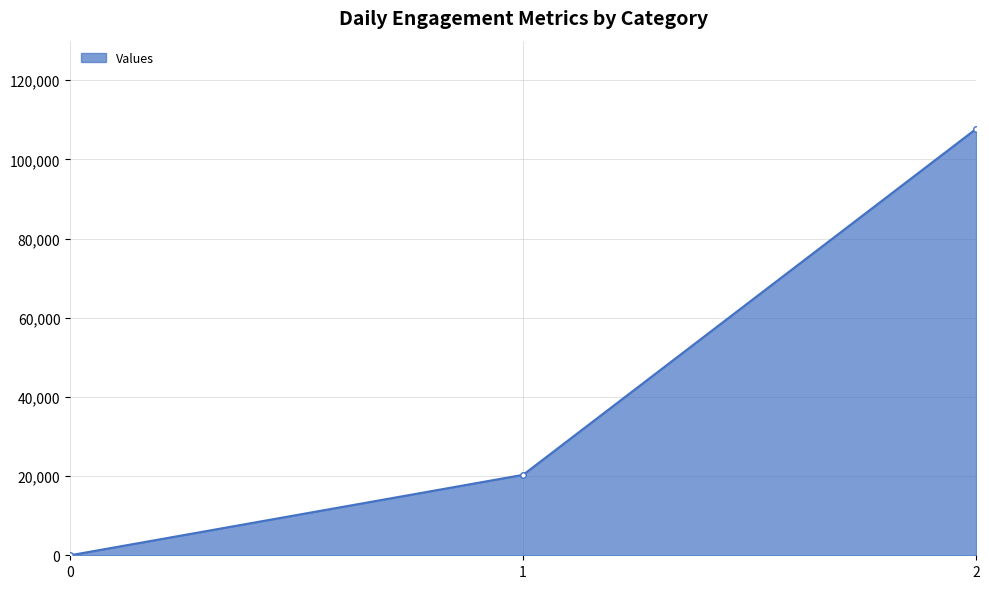

Reading right to left, extract all data points from this chart.

2=107722.5	1=20325.0	0=0.0